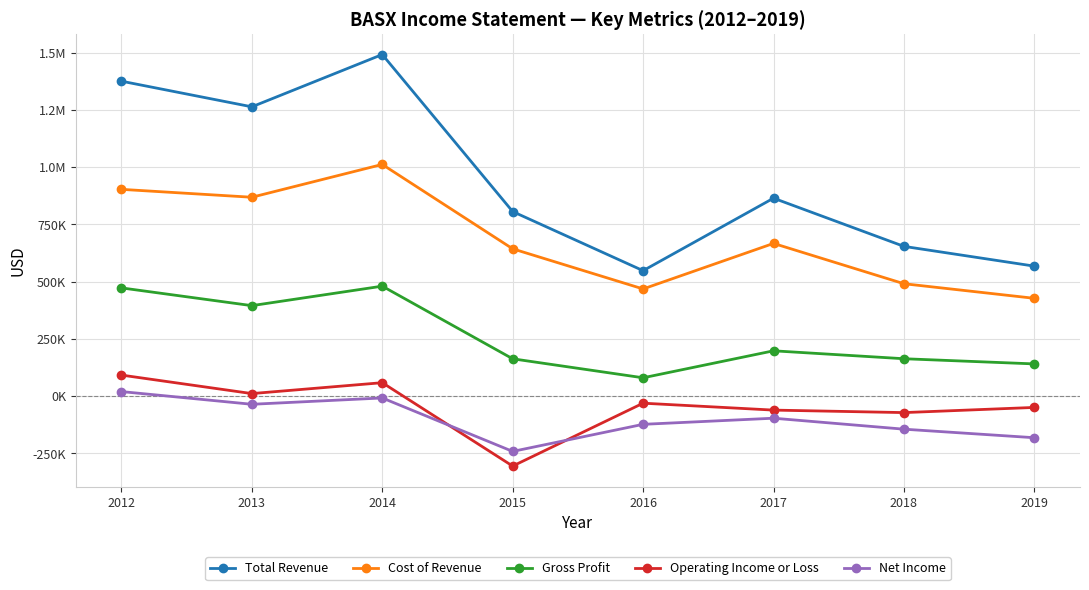

What are all the series names shown in the legend?

Total Revenue, Cost of Revenue, Gross Profit, Operating Income or Loss, Net Income